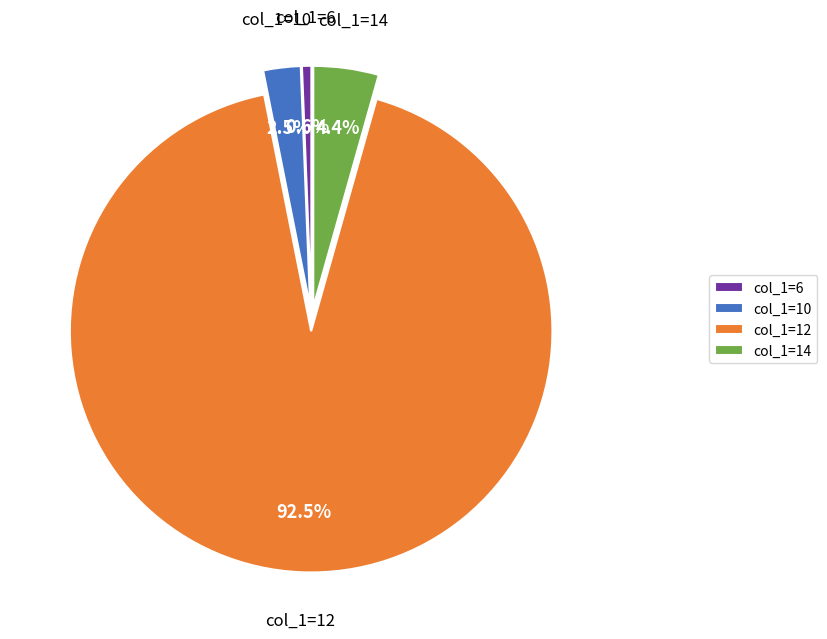

How many slices are in this pie chart?

4